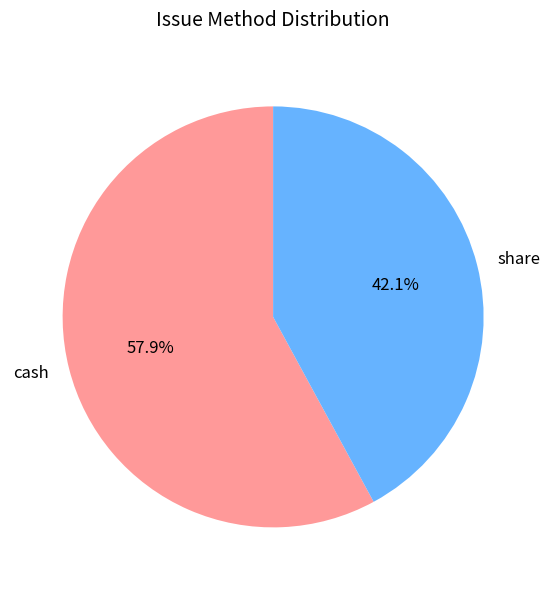

Which slice is the smallest?

share